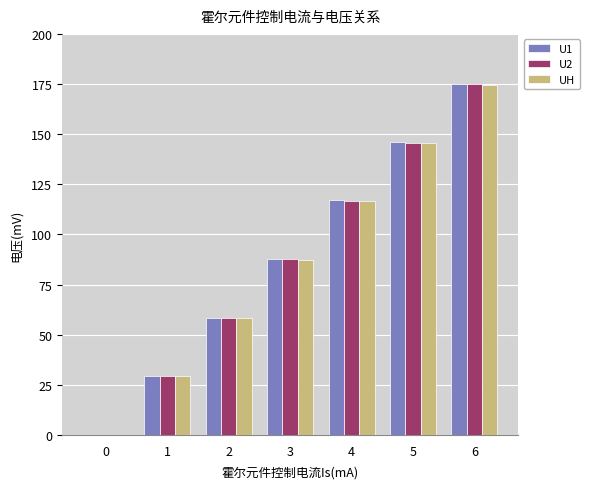

What is the total value across all series at 3?

262.7